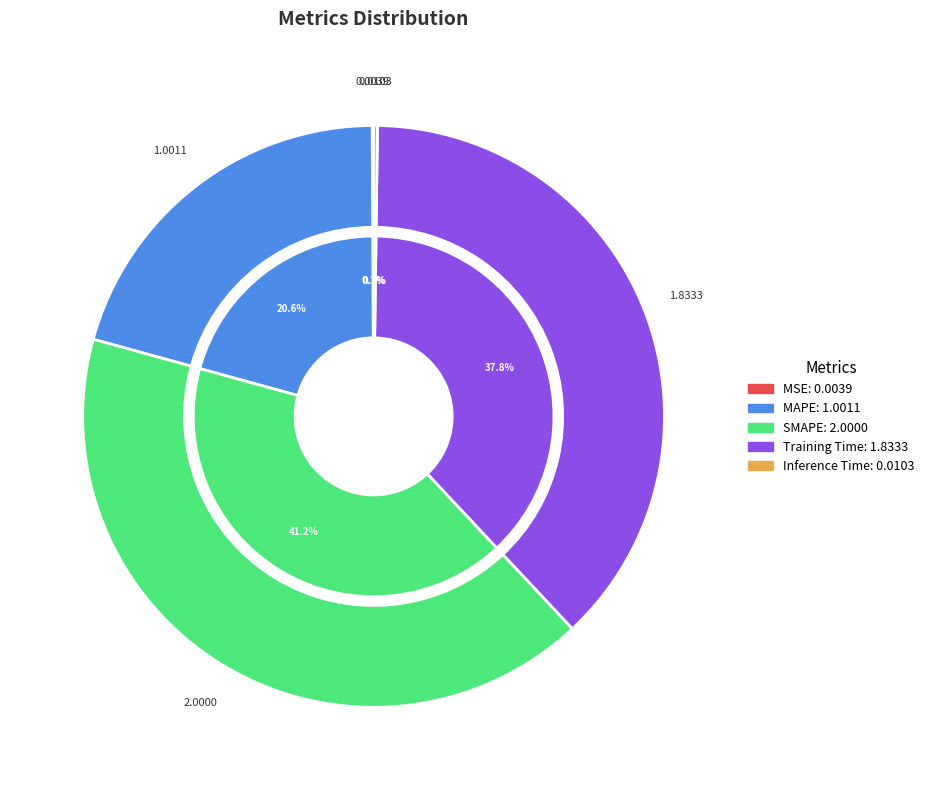

Is SMAPE the majority of the pie?

No